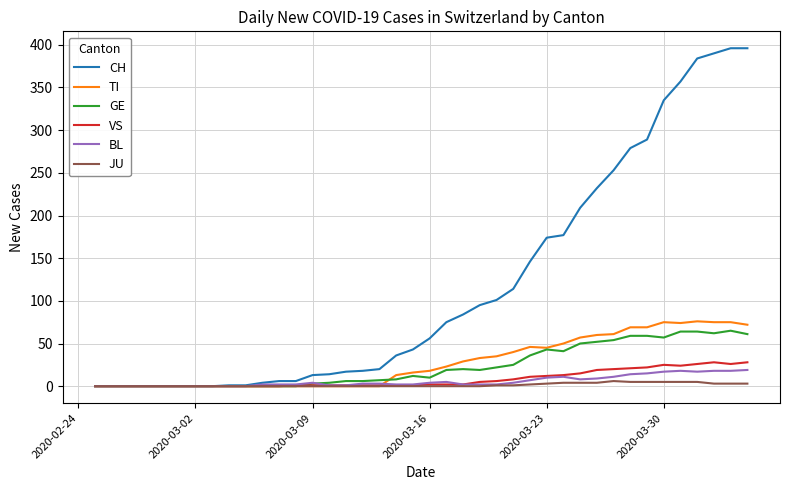

Which series has the largest total across all categories?

CH